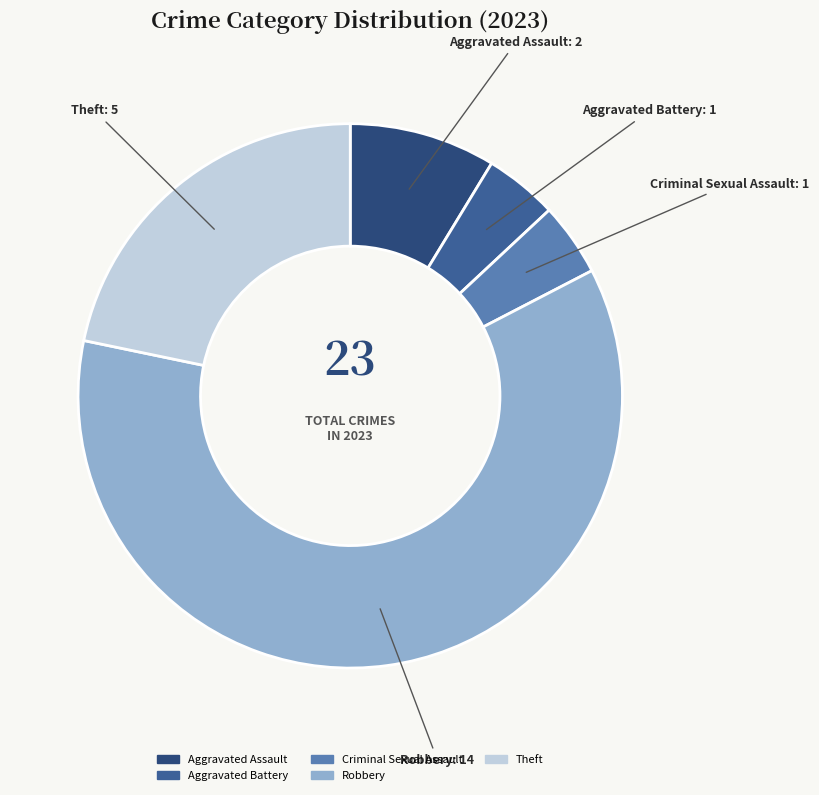

Is there a majority slice in this chart?

Yes